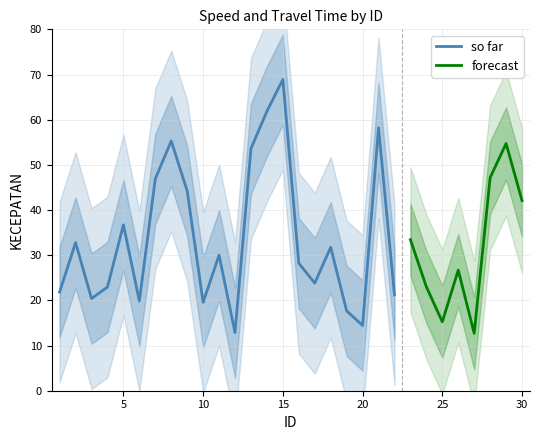

What is the minimum value for so far?

12.9